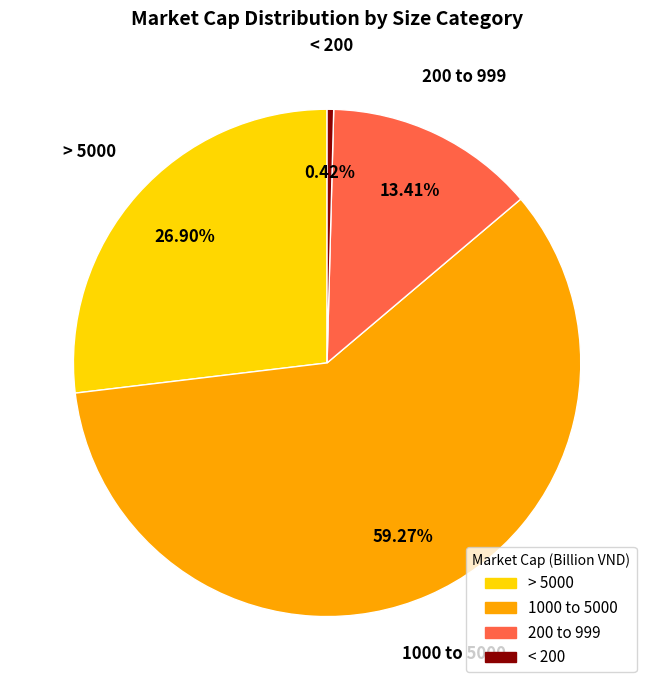

Rank the categories by value from lowest to highest.

< 200, 200 to 999, > 5000, 1000 to 5000